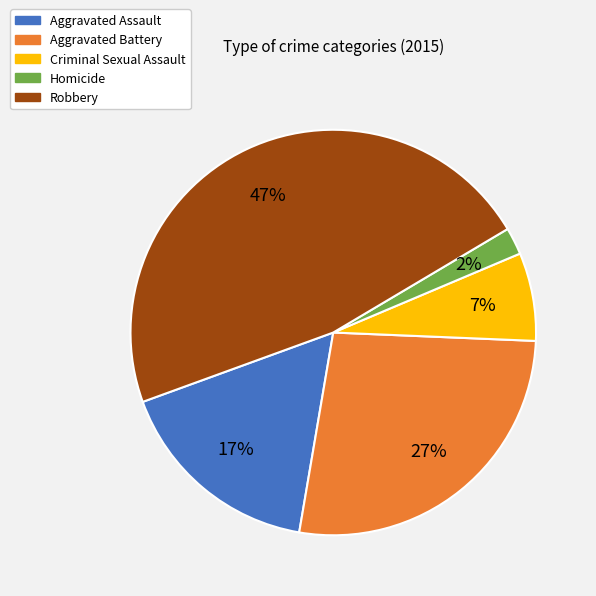

Rank the categories by value from highest to lowest.

Robbery, Aggravated Battery, Aggravated Assault, Criminal Sexual Assault, Homicide